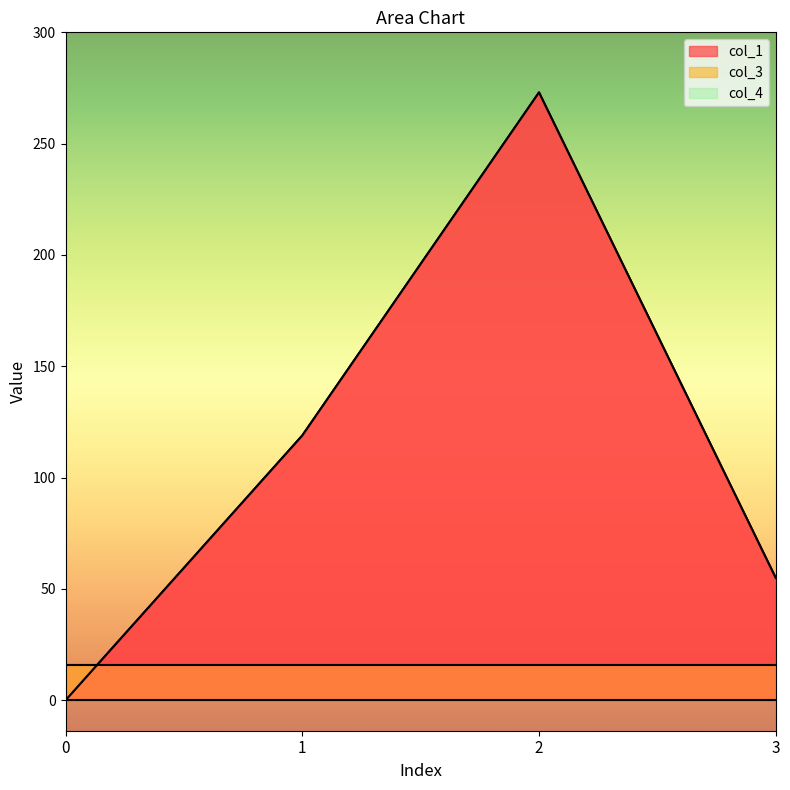

Reading right to left, list all the values displayed in this chart.

col_1: 3=55.0	2=273.0	1=118.9	0=0.0
col_3: 3=16.0	2=16.0	1=16.0	0=16.0
col_4: 3=0.0	2=0.0	1=0.0	0=0.0